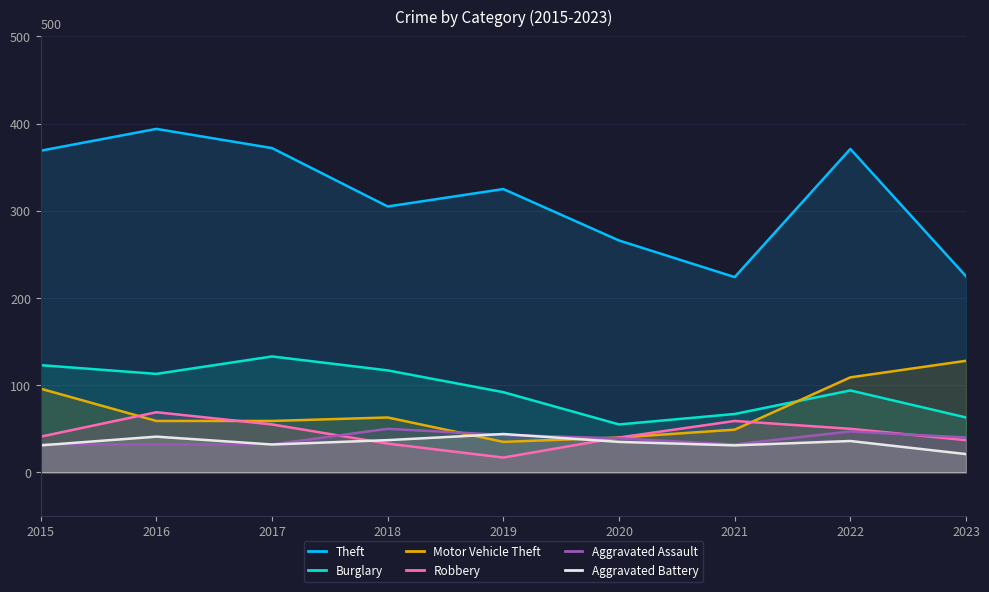

Is it true that Aggravated Assault equals 49 at 2017?

False